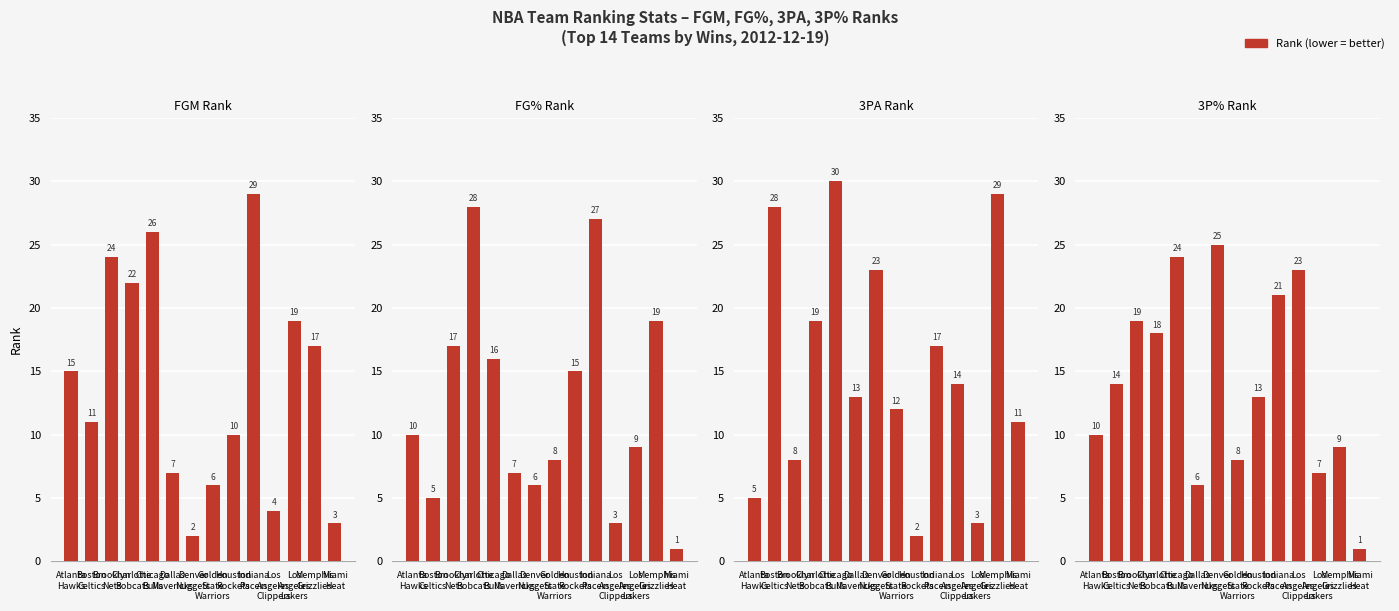

What is the sum of all FG_PCT_RANK values?

171